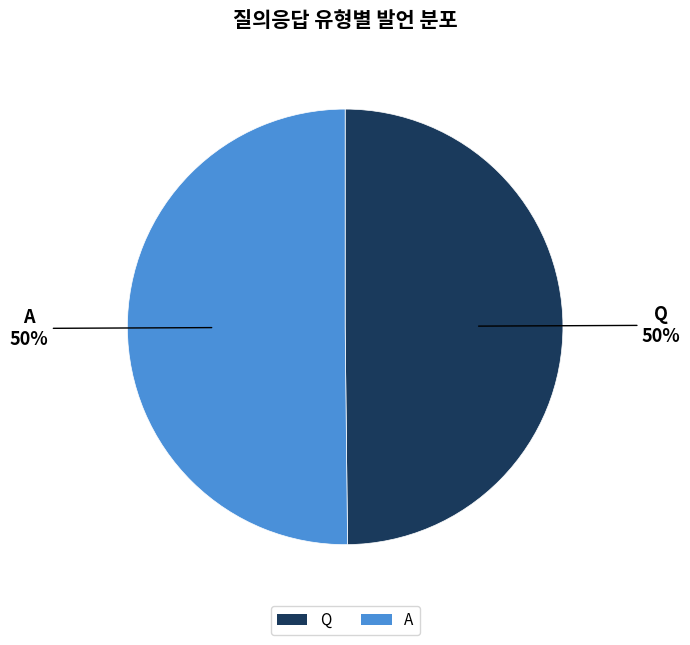

How many segments does this pie chart have?

2